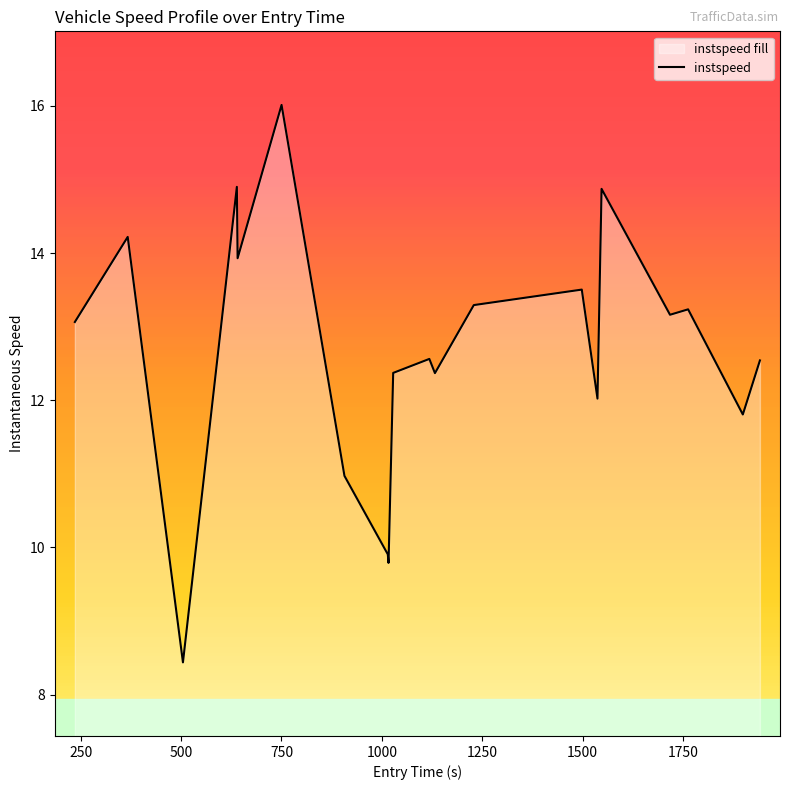

What is the difference between the maximum and minimum values?

7.6